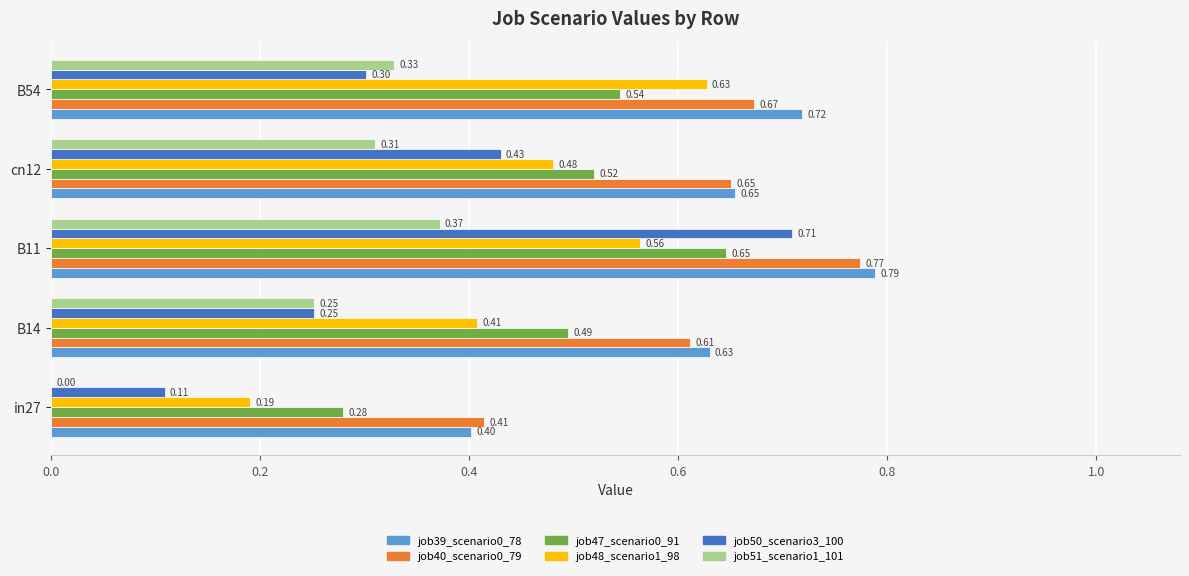

Which series changed the most between B11 and B54?

job50_scenario3_100